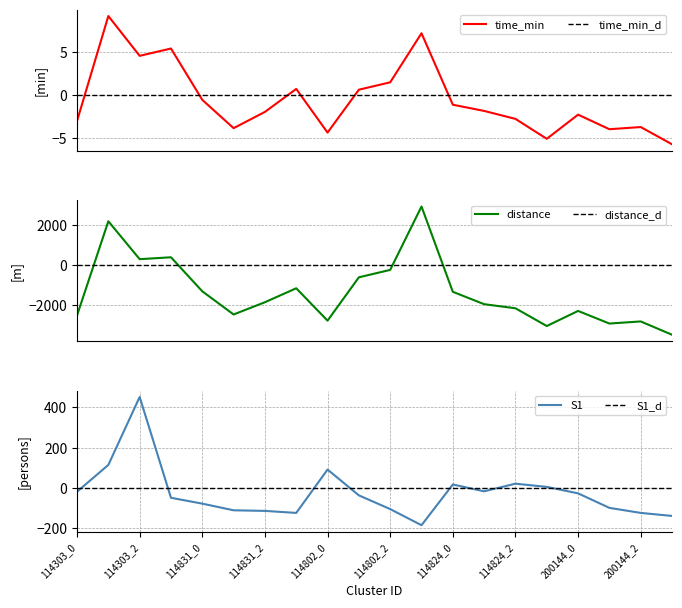

What is the total value across all series at 114831_3?

-1278.9